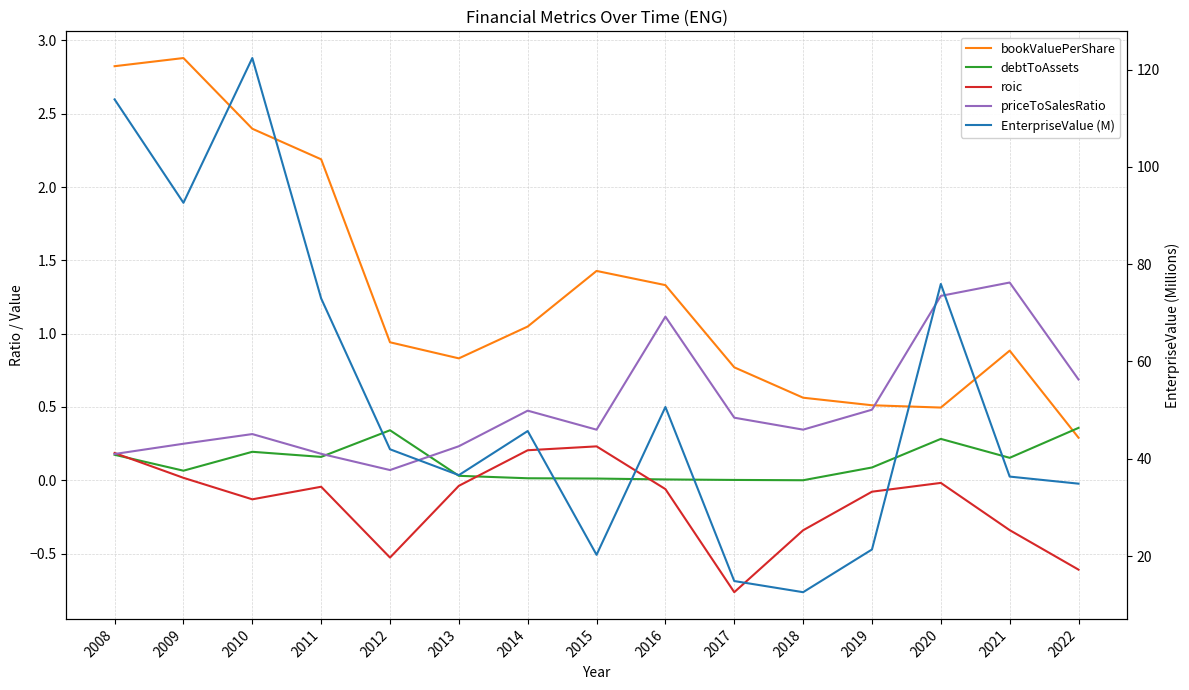

At which label is priceToSalesRatio closest to 0?

2012